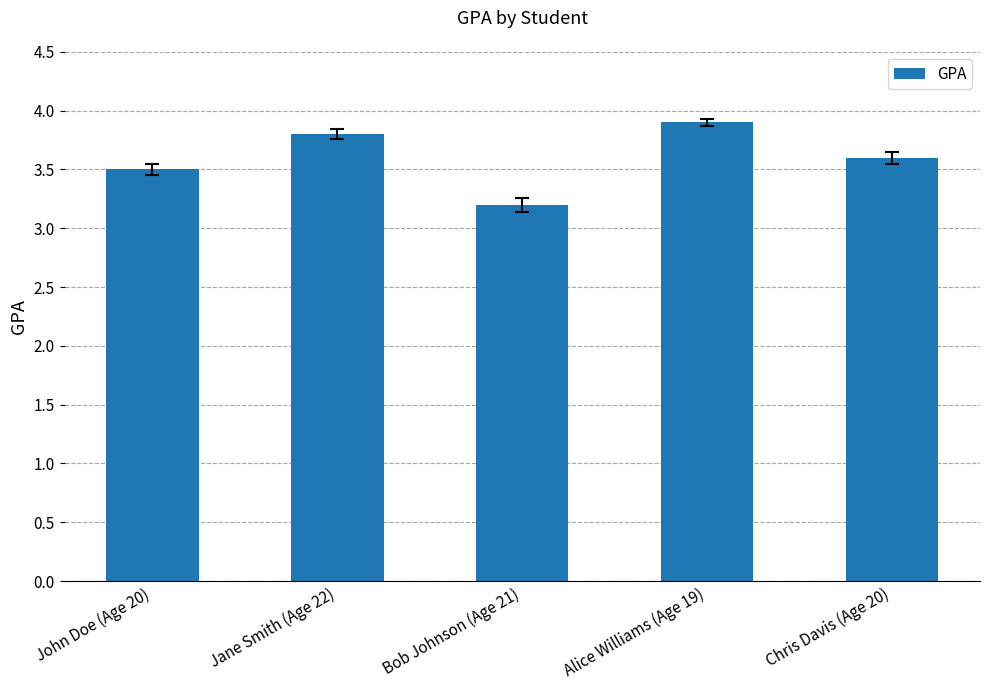

What is the minimum value shown in the chart?

3.2